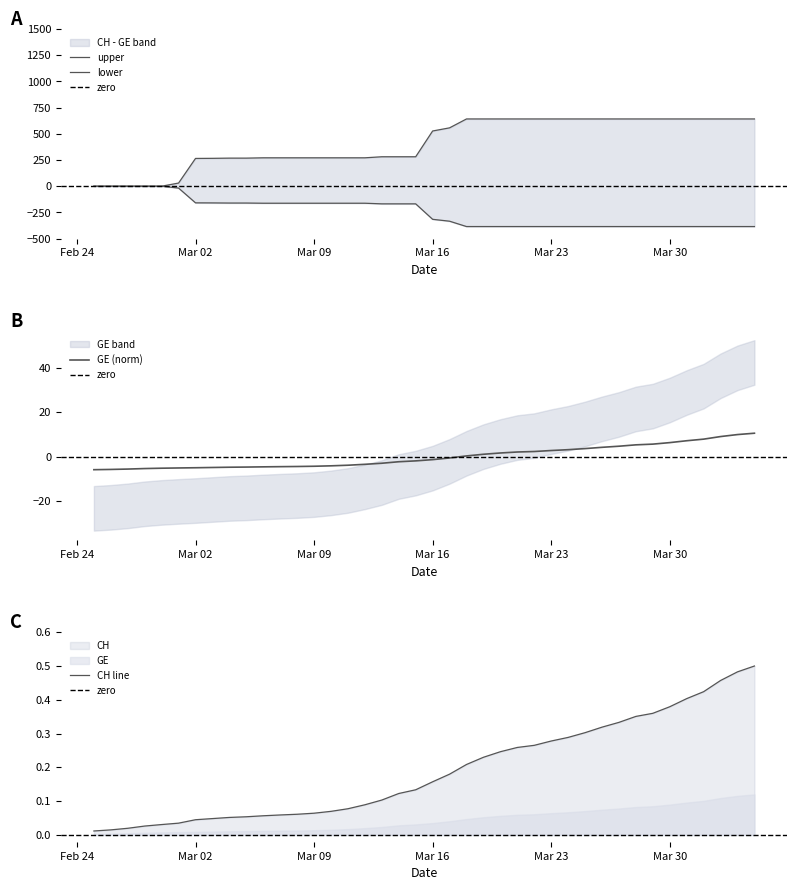

Rank the categories by CH value from highest to lowest.

2020-04-04, 2020-04-03, 2020-04-02, 2020-04-01, 2020-03-31, 2020-03-30, 2020-03-29, 2020-03-28, 2020-03-27, 2020-03-26, 2020-03-25, 2020-03-24, 2020-03-23, 2020-03-22, 2020-03-21, 2020-03-20, 2020-03-19, 2020-03-18, 2020-03-17, 2020-03-16, 2020-03-15, 2020-03-14, 2020-03-13, 2020-03-12, 2020-03-11, 2020-03-10, 2020-03-09, 2020-03-08, 2020-03-07, 2020-03-06, 2020-03-05, 2020-03-04, 2020-03-03, 2020-03-02, 2020-03-01, 2020-02-29, 2020-02-28, 2020-02-27, 2020-02-26, 2020-02-25